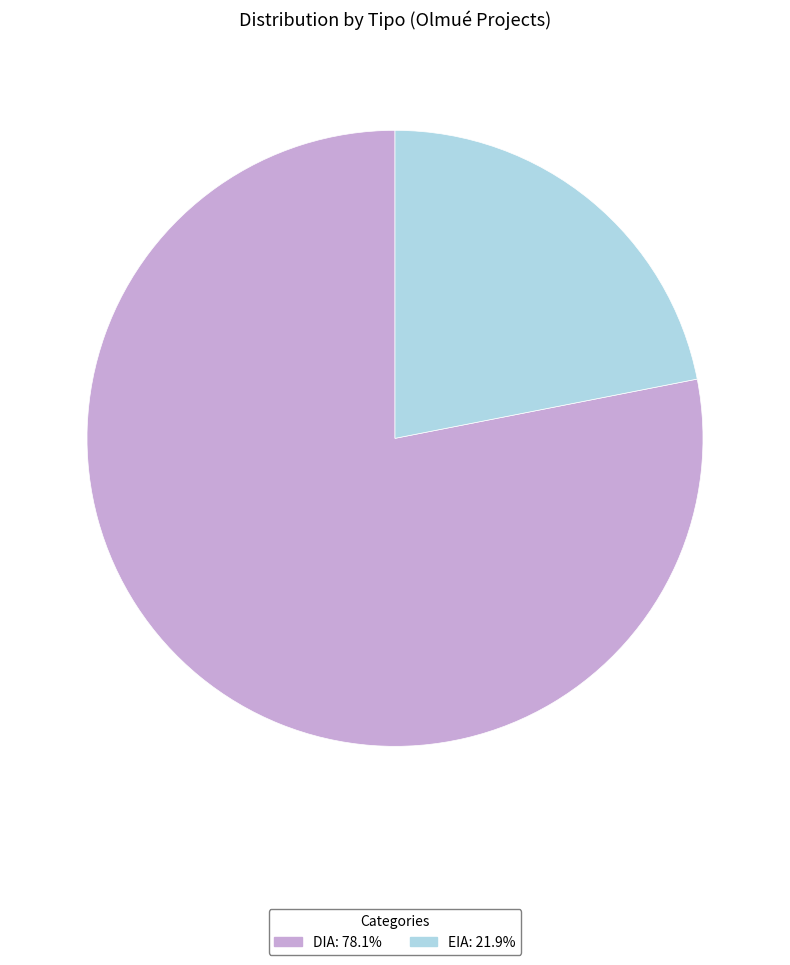

Does DIA represent more than half of the total?

Yes